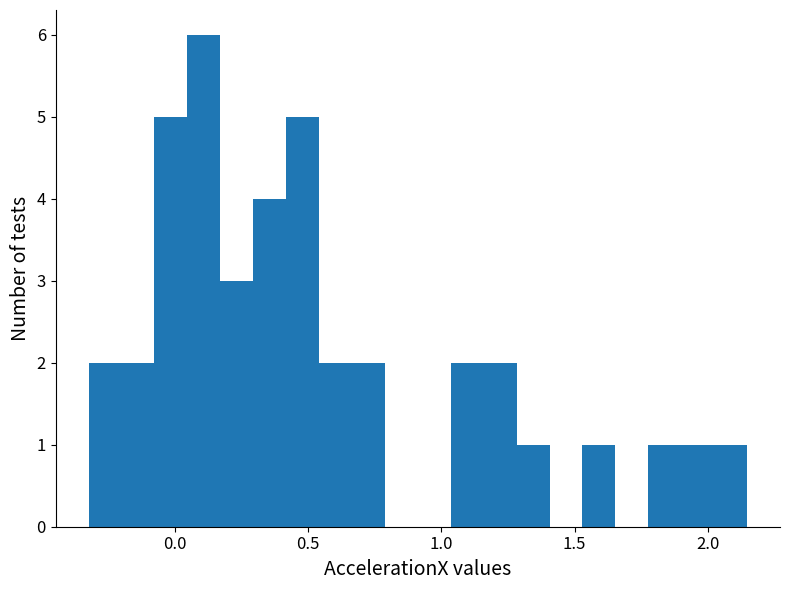

Read against the x-axis, roughly where is the centre of the tallest bar?

0.10